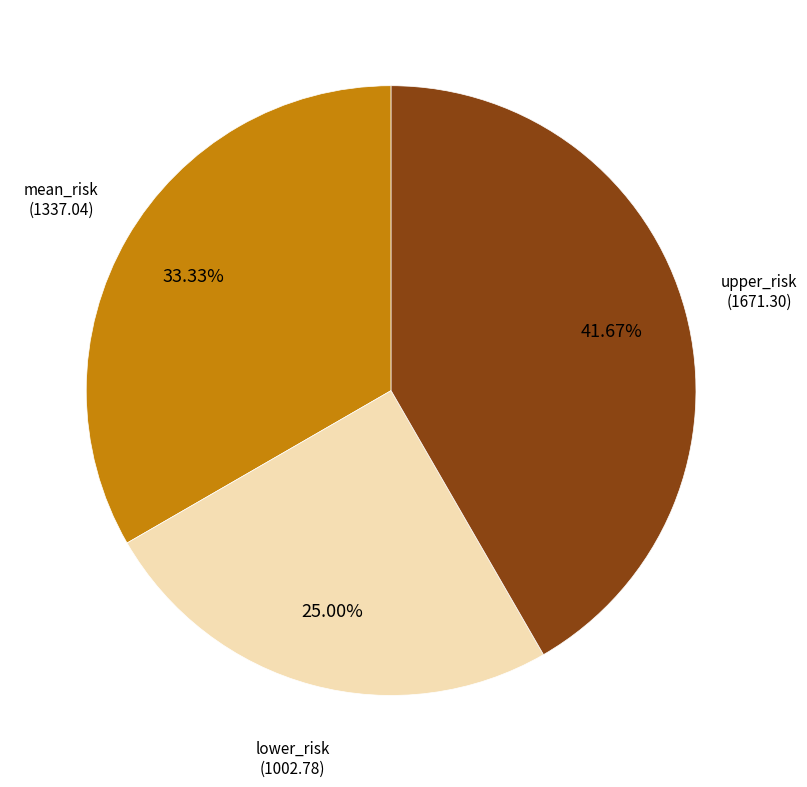

To the nearest percent, what percentage of the pie is mean_risk?

33%